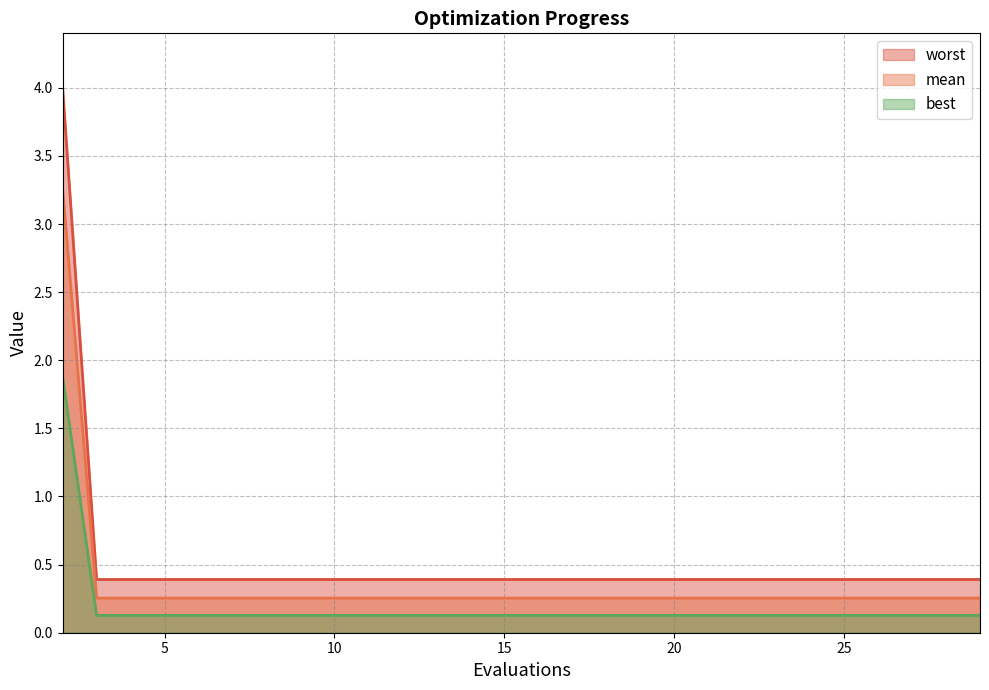

Which series has the widest spread of values?

worst